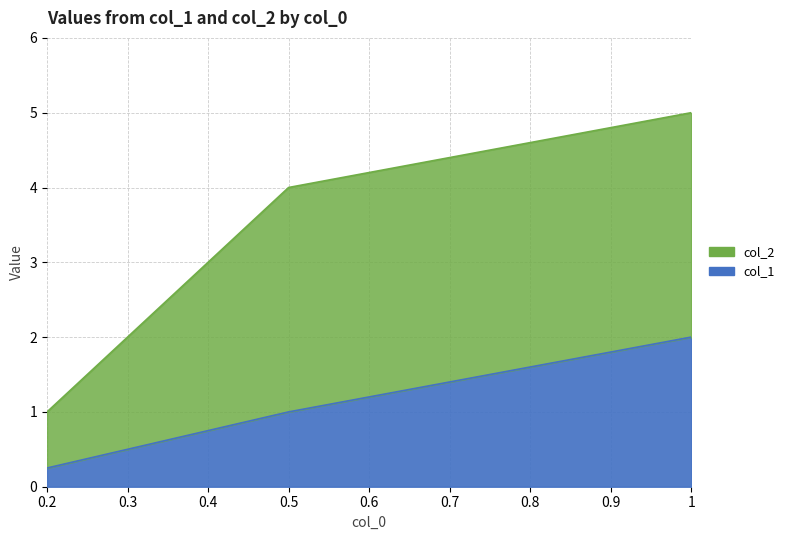

How many data points in col_1 are above 1?

1